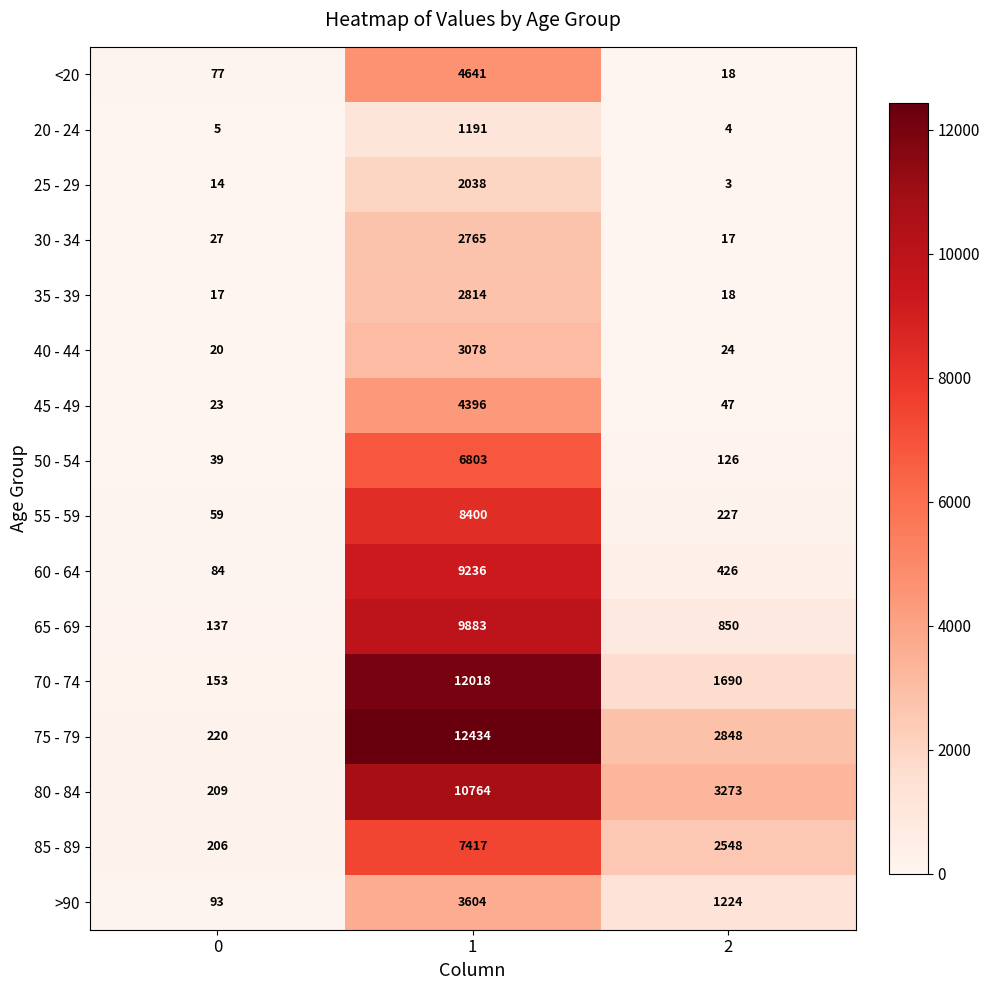

The 75 - 79 series shows 153 at 0. True or false?

False